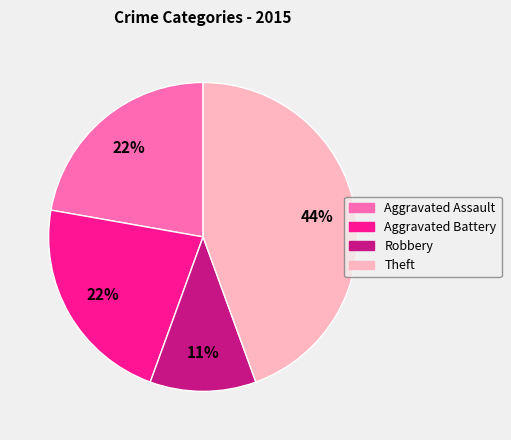

The Robbery slice represents 11% of the pie. True or false?

True